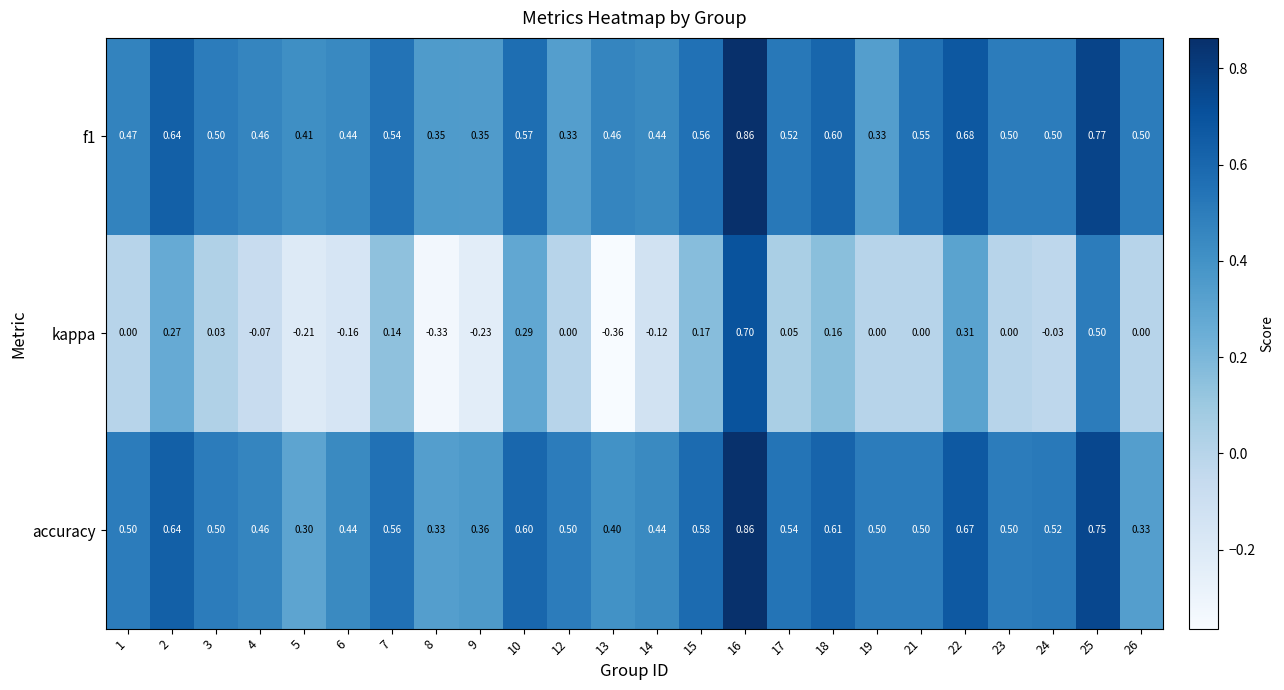

Between 17 and 24, which series saw the biggest shift?

kappa